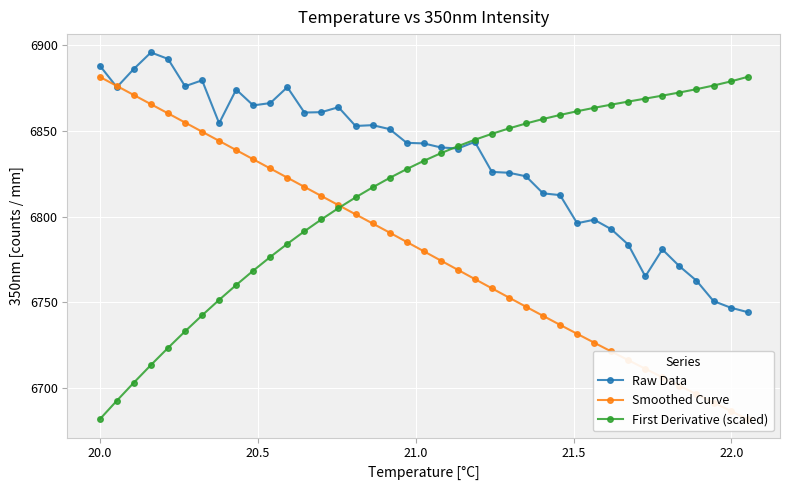

What is the minimum value for Raw Data?

6744.3